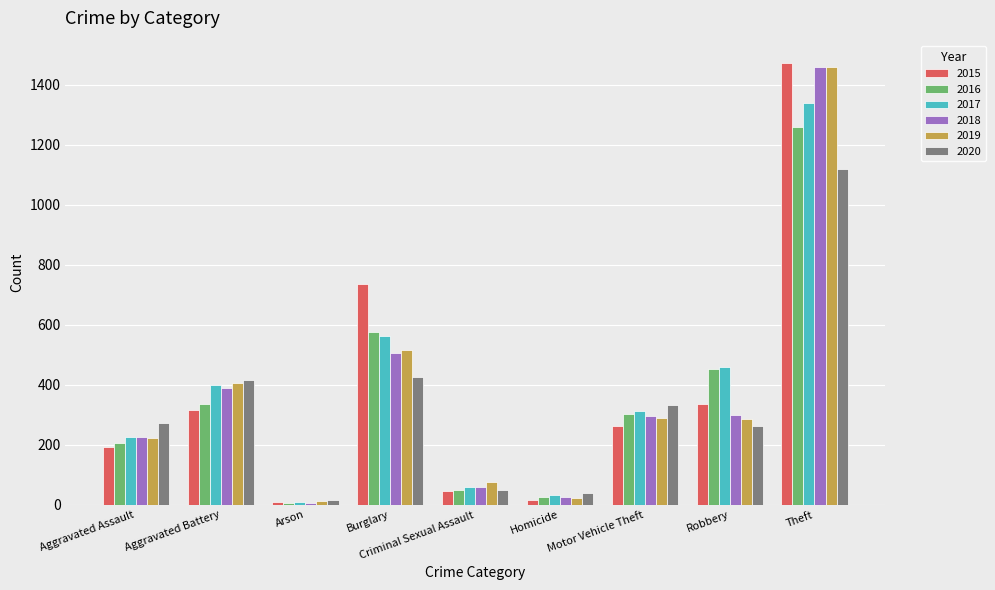

What is the average value of the 2018 series?

363